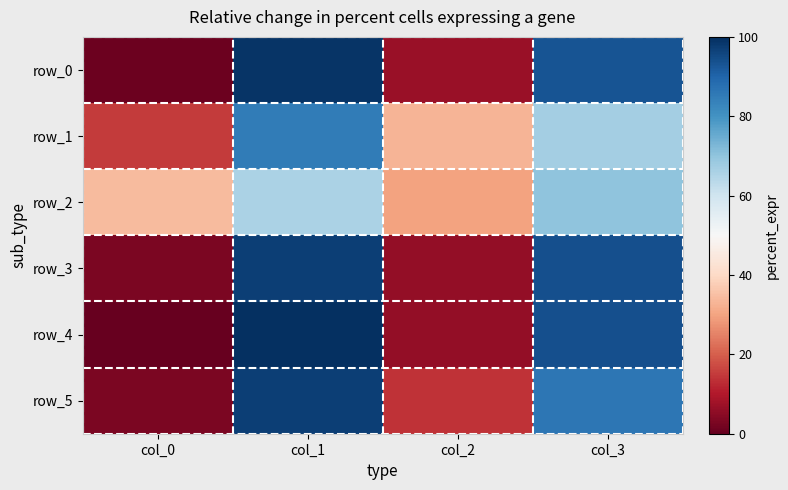

Reading left to right, extract all data points from this chart.

row_0: 1	99	7	93
row_1: 15	85	33	67
row_2: 34	66	30	70
row_3: 3	97	6	94
row_4: 0	100	6	94
row_5: 3	97	14	86